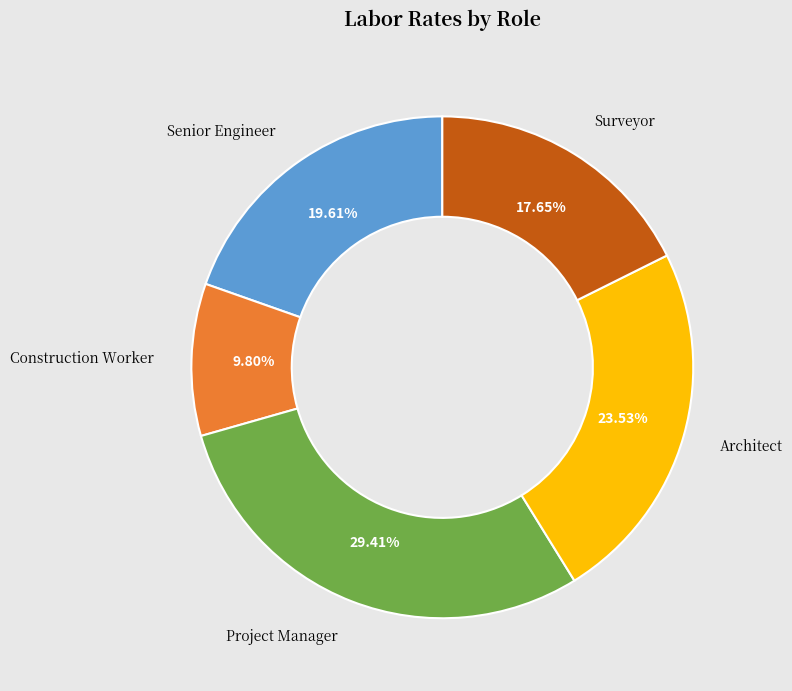

To the nearest percent, what is the difference between the Surveyor and Senior Engineer slice percentages?

2%